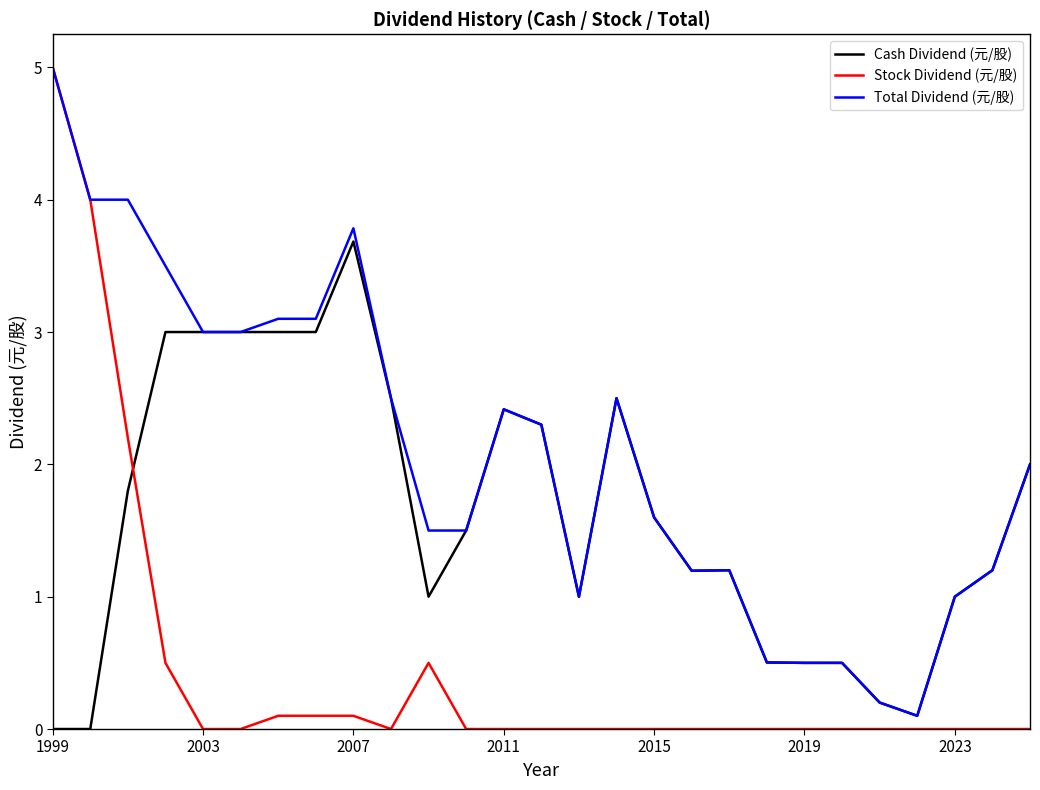

Reading left to right, what are all the values shown in this chart?

Cash Dividend (元/股): 0.0	0.0	1.8	3.0	3.0	3.0	3.0	3.0	3.7	2.5	1.0	1.5	2.4	2.3	1.0	2.5	1.6	1.2	1.2	0.5	0.5	0.5	0.2	0.1	1.0	1.2	2.0
Stock Dividend (元/股): 5.0	4.0	2.2	0.5	0.0	0.0	0.1	0.1	0.1	0.0	0.5	0.0	0.0	0.0	0.0	0.0	0.0	0.0	0.0	0.0	0.0	0.0	0.0	0.0	0.0	0.0	0.0
Total Dividend (元/股): 5.0	4.0	4.0	3.5	3.0	3.0	3.1	3.1	3.8	2.5	1.5	1.5	2.4	2.3	1.0	2.5	1.6	1.2	1.2	0.5	0.5	0.5	0.2	0.1	1.0	1.2	2.0